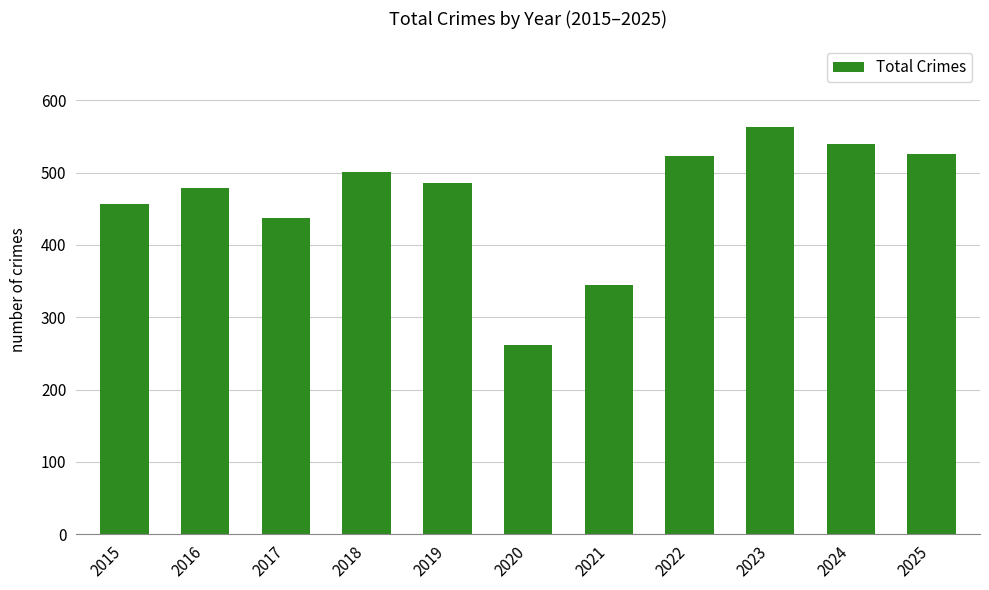

True or false: the data shows 279 at 2019.

False